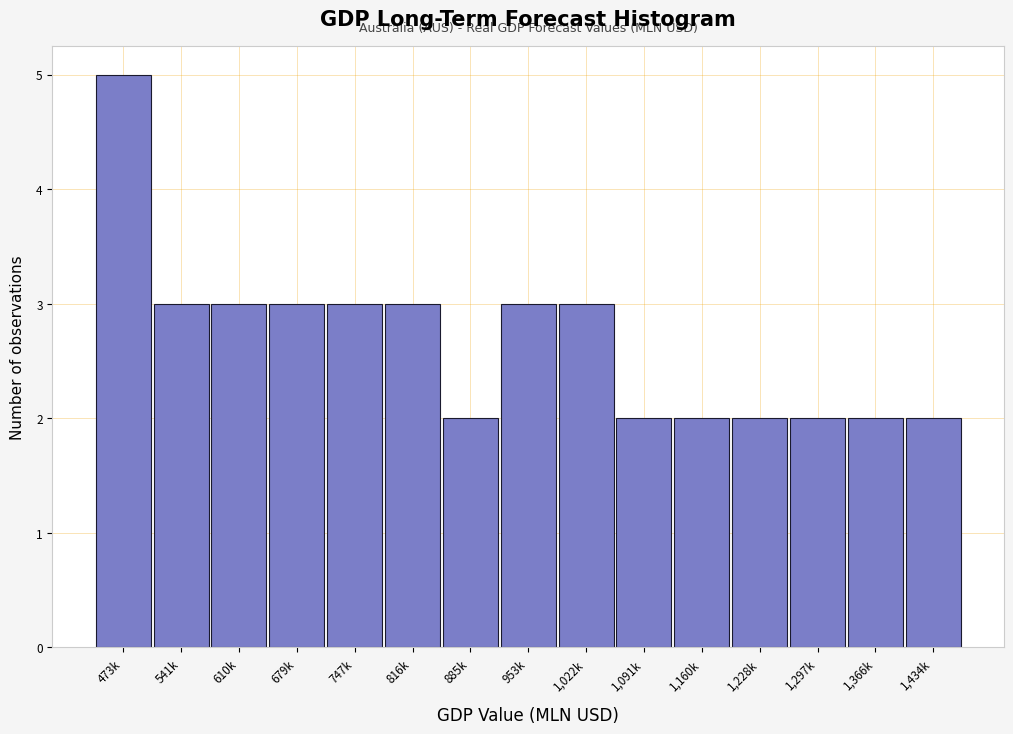

Reading left to right, list all the values displayed in this chart.

473k=5	541k=3	610k=3	679k=3	747k=3	816k=3	885k=2	953k=3	1,022k=3	1,091k=2	1,160k=2	1,228k=2	1,297k=2	1,366k=2	1,434k=2